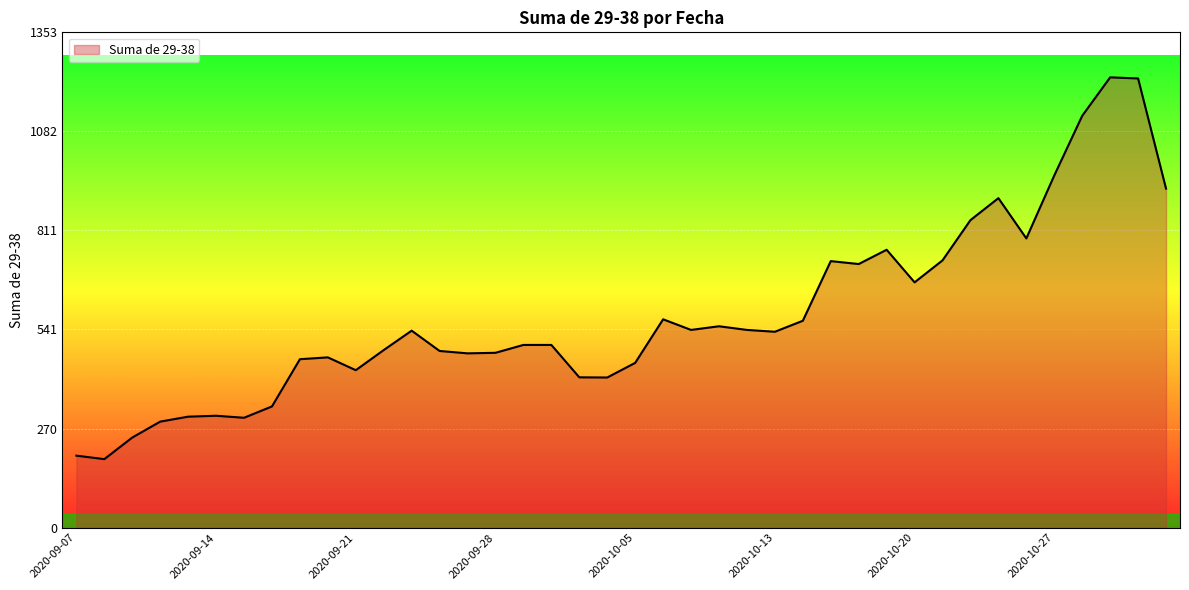

What is the greatest value displayed?

1230.0